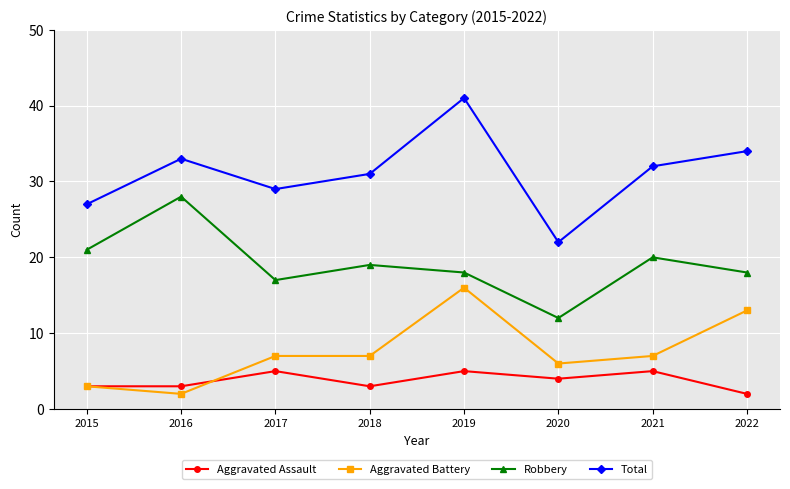

What is the total value across all series at 2018?

60